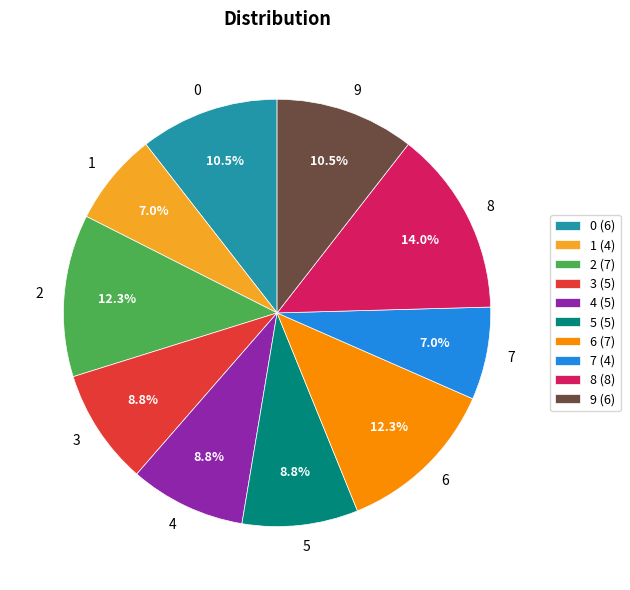

Combined, what portion of the pie is 2 and 5?

21.1%